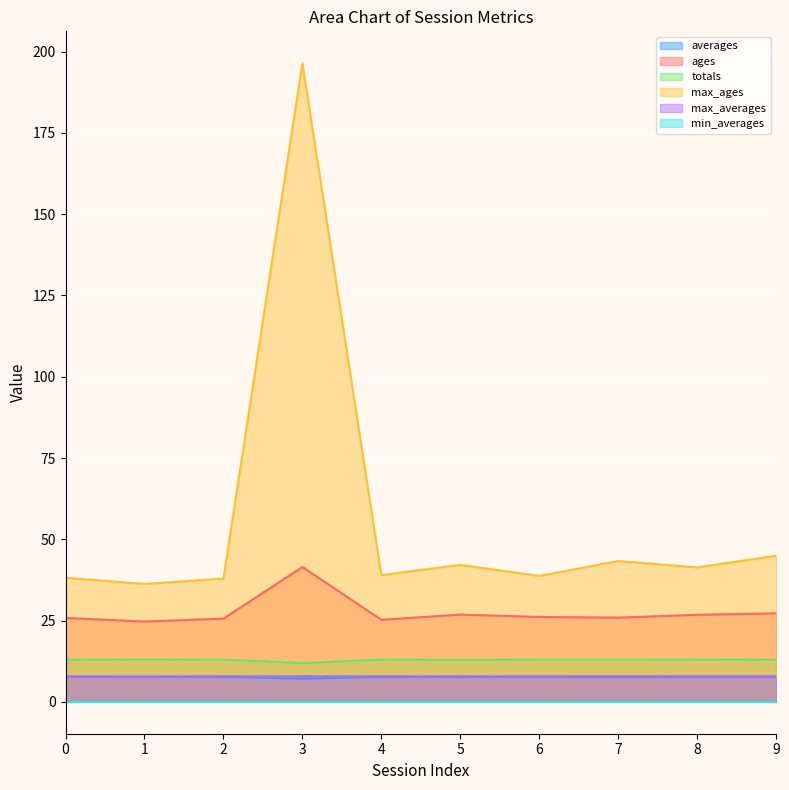

What is the value of the averages point at the 3rd from the left?

7.7